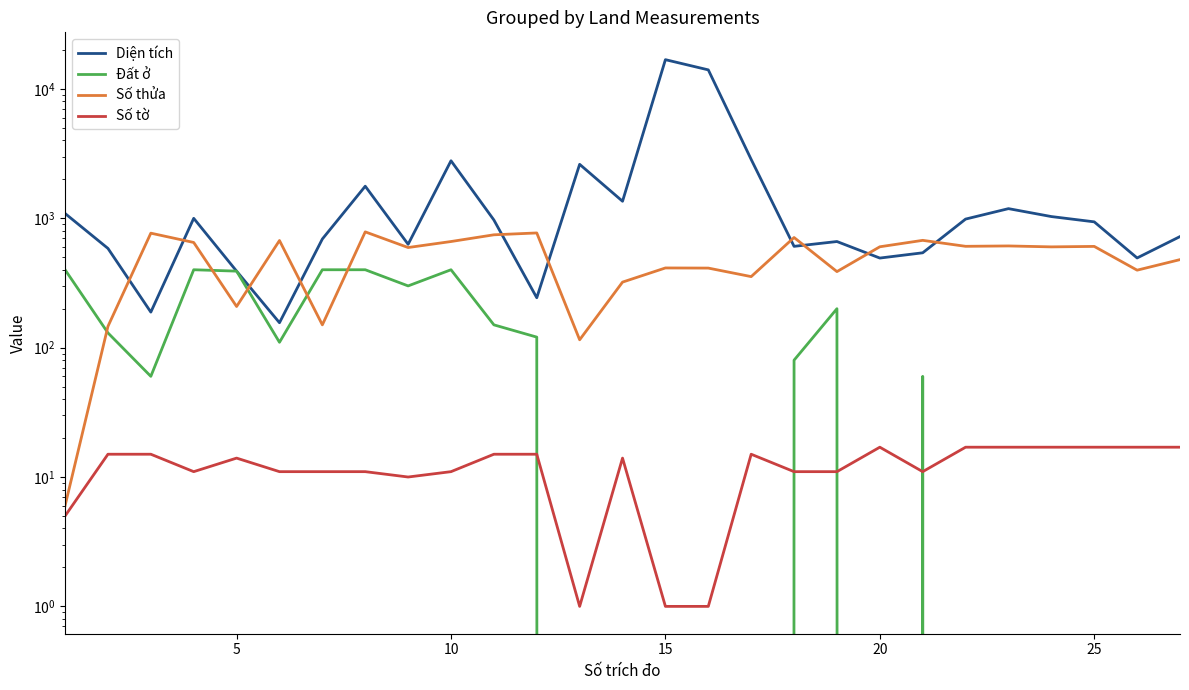

True or false: Số tờ and Diện tích cross at least once.

False